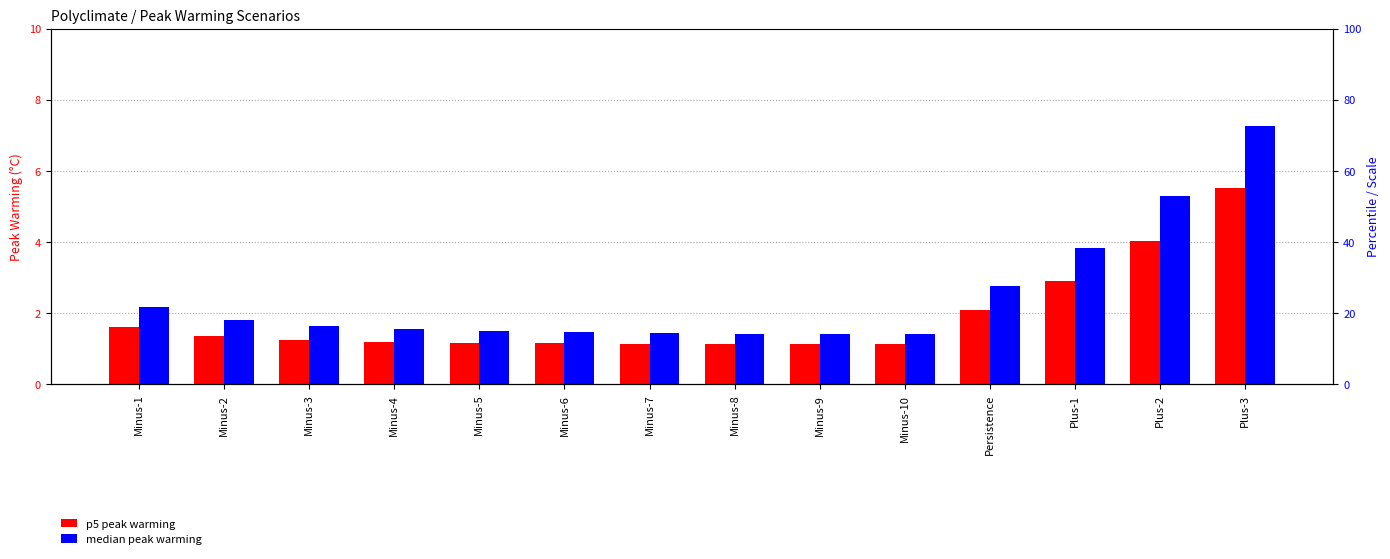

At Minus-8, list the series in order from smallest to largest.

p5 peak warming, median peak warming